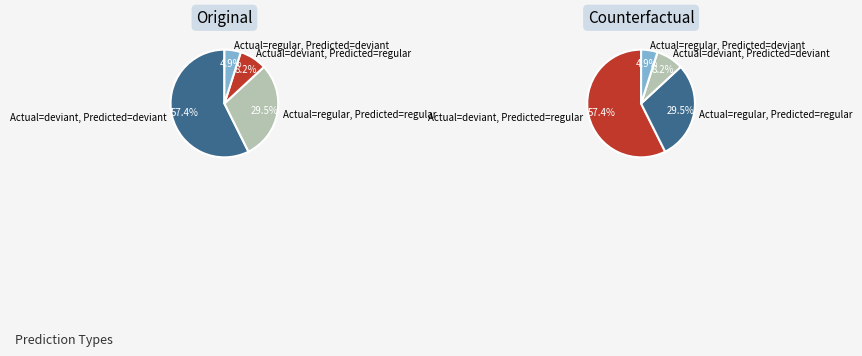

To the nearest percent, what is the average slice percentage?

25%